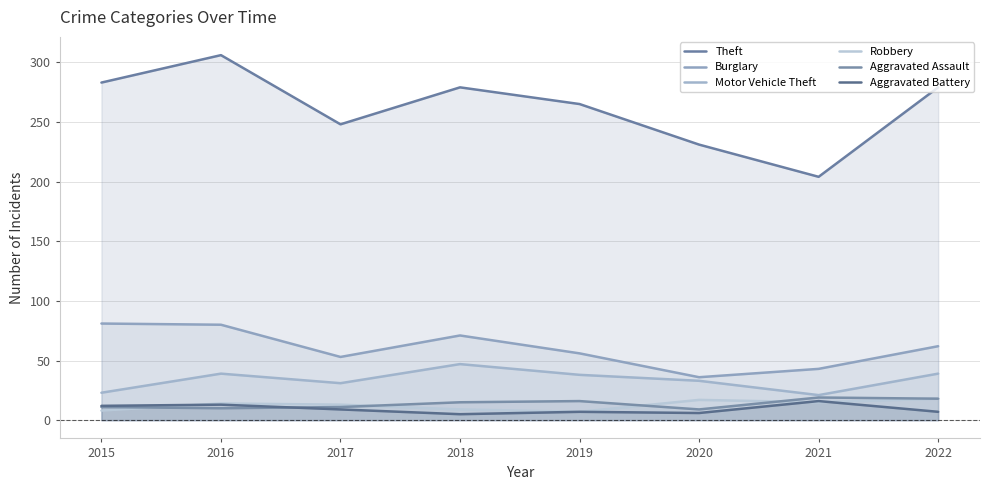

At how many categories does at least one series exceed 99?

8